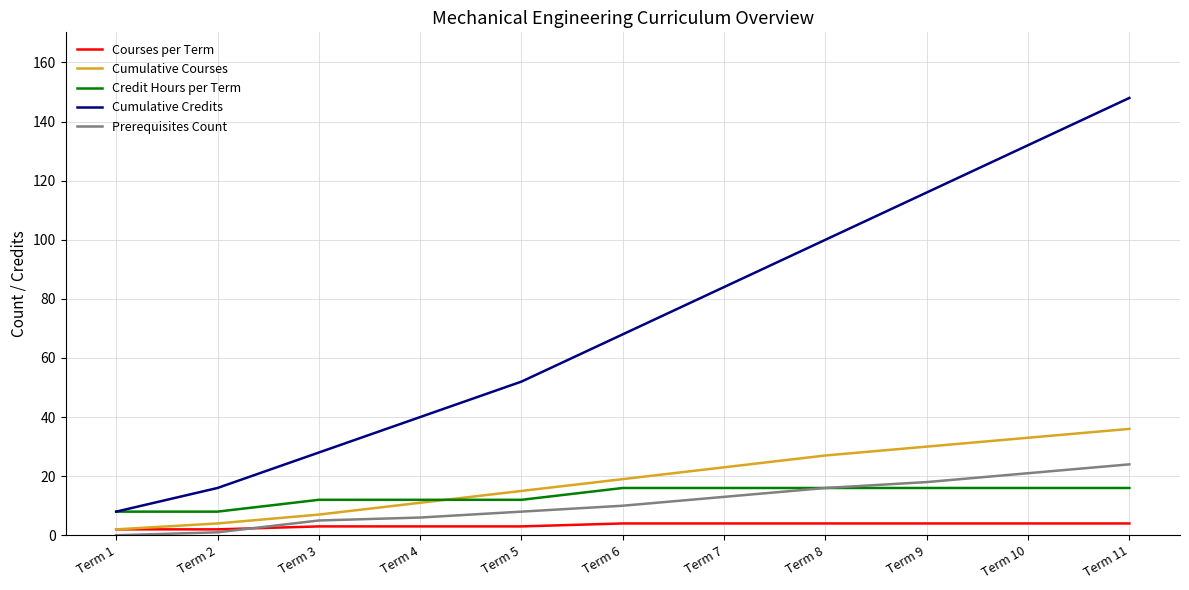

How many values in the Prerequisites Count series are below 10?

5